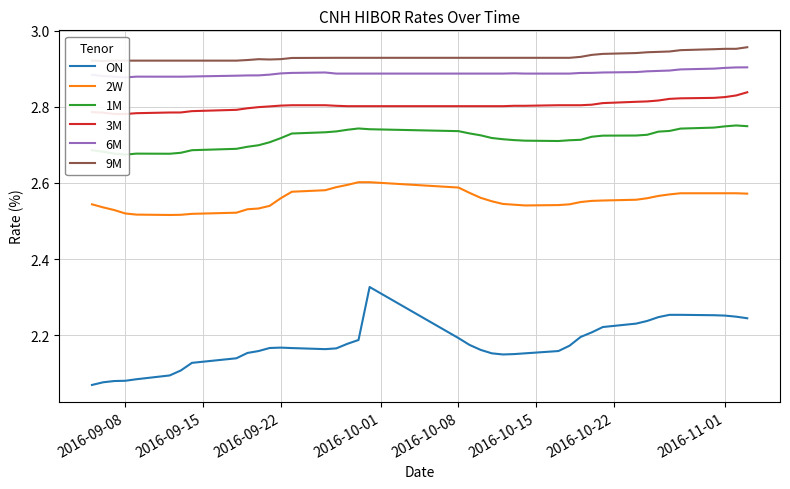

How many 2W values are between 2 and 3?

40